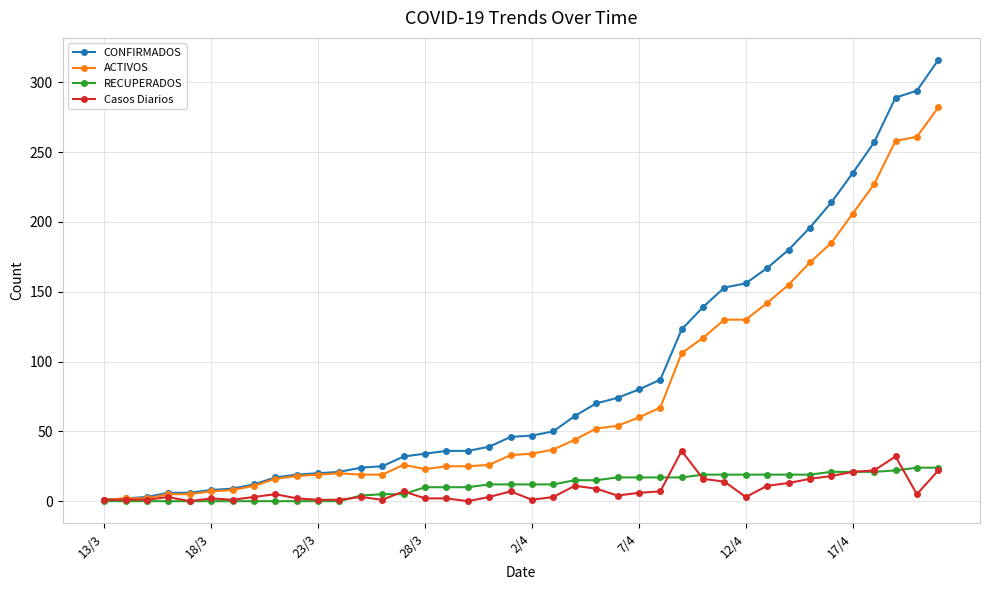

True or false: Casos Diarios has more than 0 points higher than both neighbors.

True